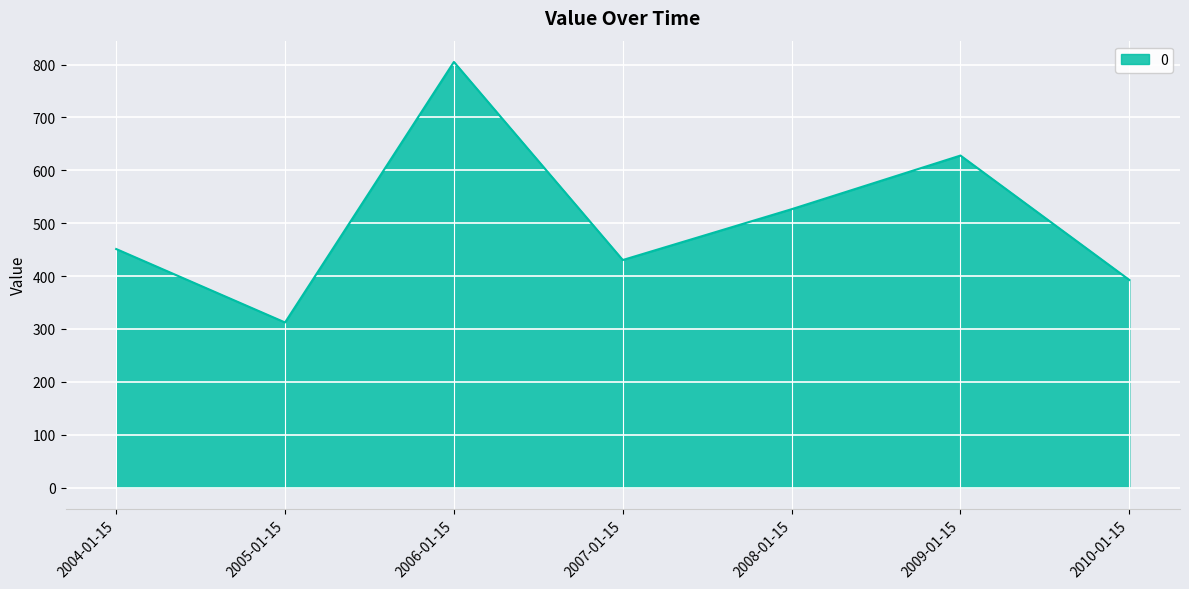

How many interior local peaks (higher than both neighbors) does the data have?

2